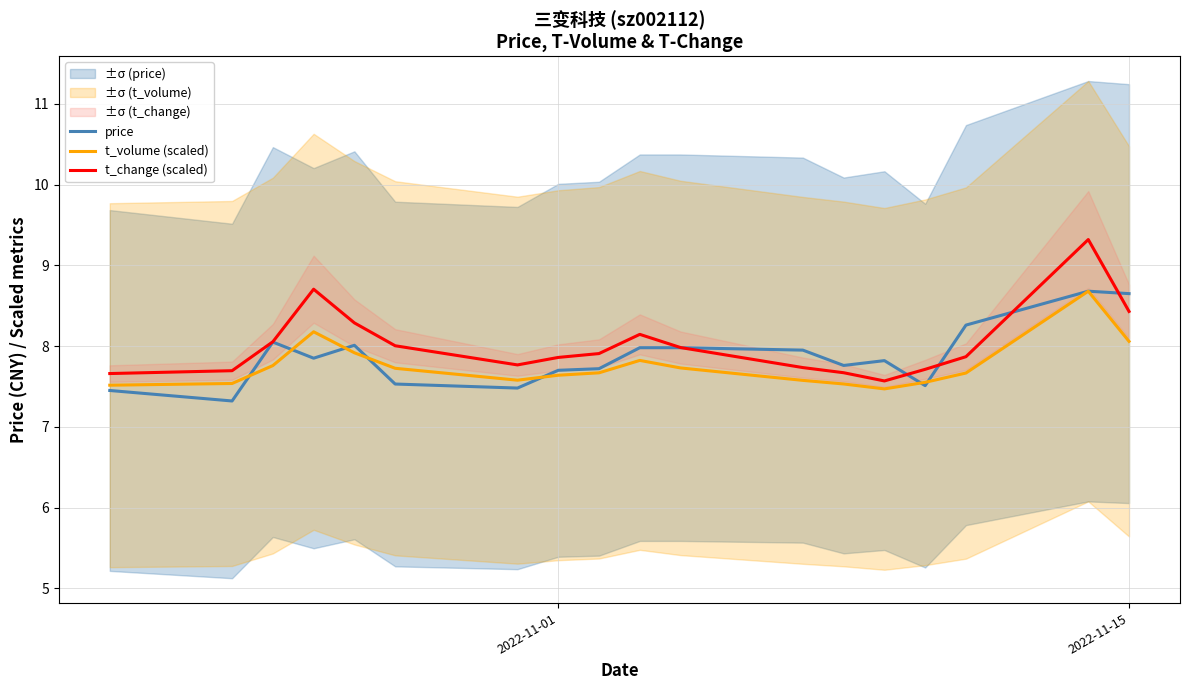

Is it true that t_change (scaled) equals 7.9 at 2022-11-01?

True